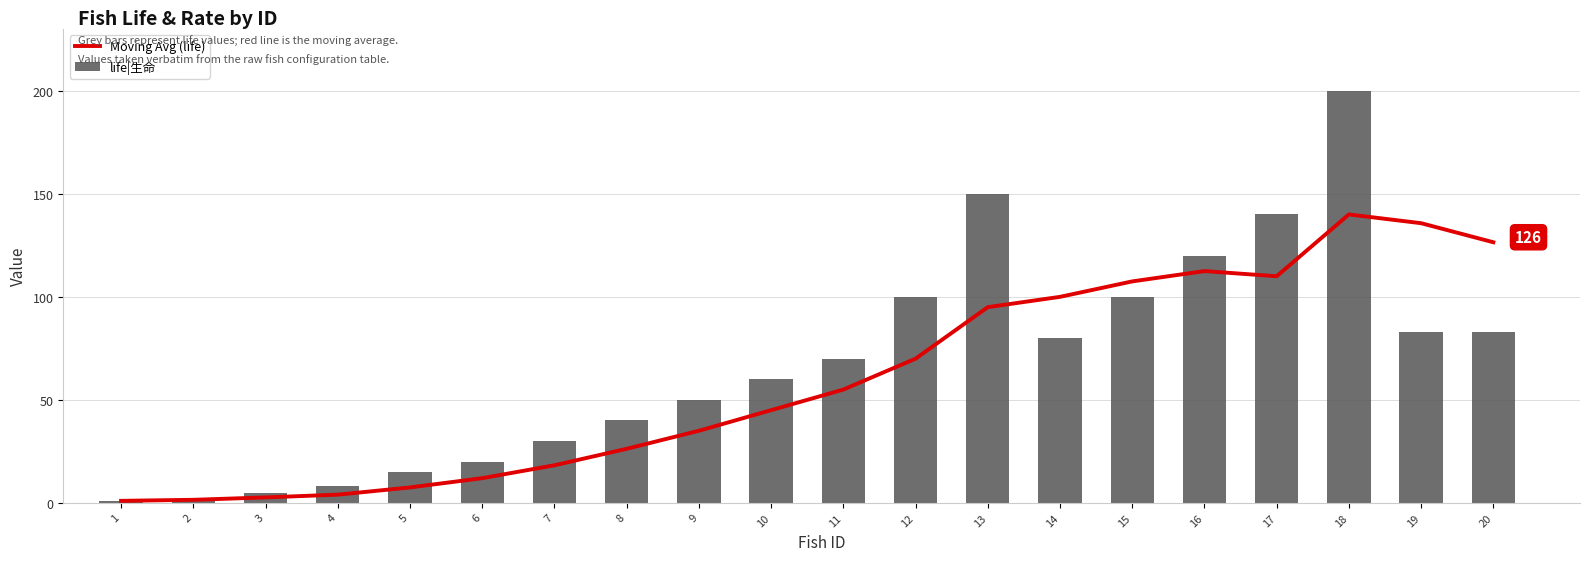

What is the difference between the maximum and minimum values in the Moving Avg (life) series?

139.0